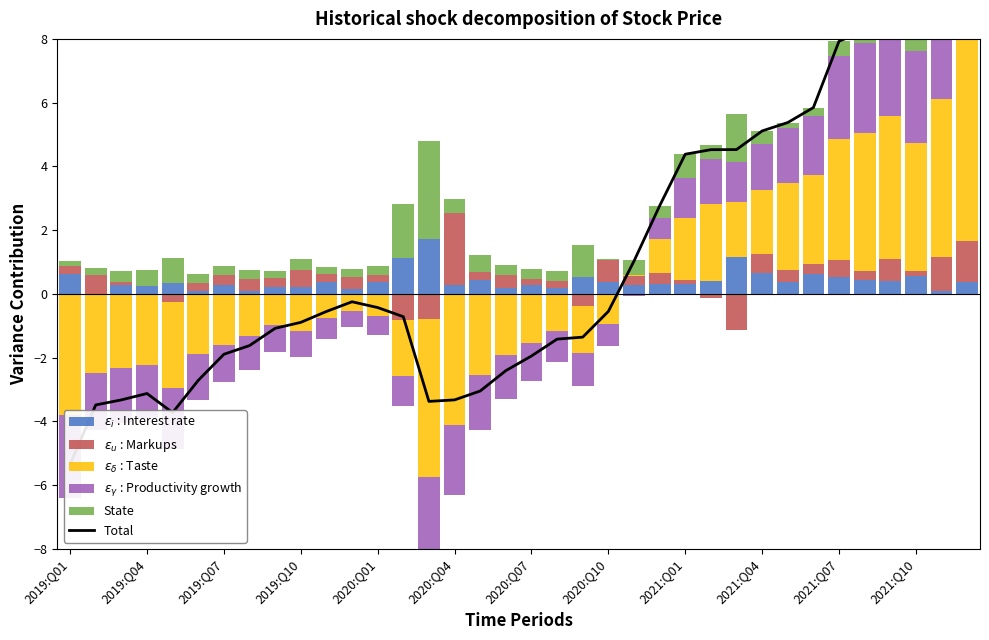

List the series in order of their peak value, highest first.

Total, $\epsilon_\delta$ : Taste, $\epsilon_\gamma$ : Productivity growth, State, $\epsilon_u$ : Markups, $\epsilon_i$ : Interest rate